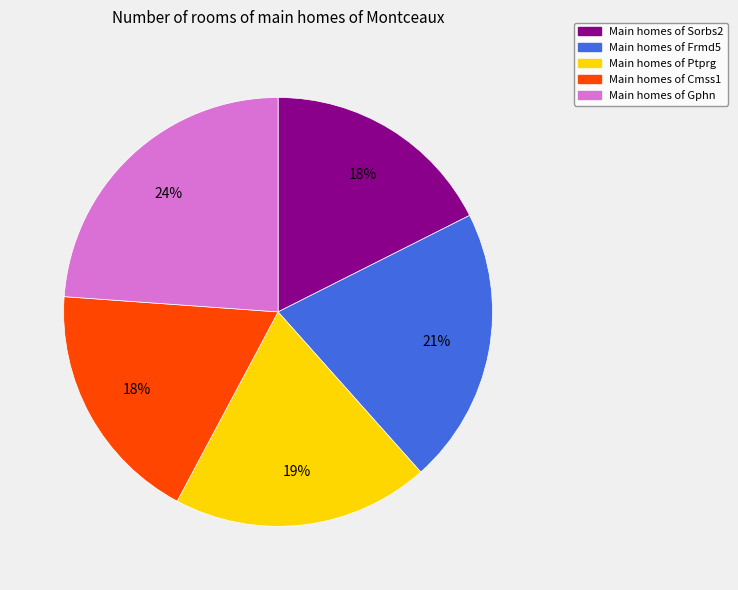

Is there any slice that represents more than half of the pie?

No